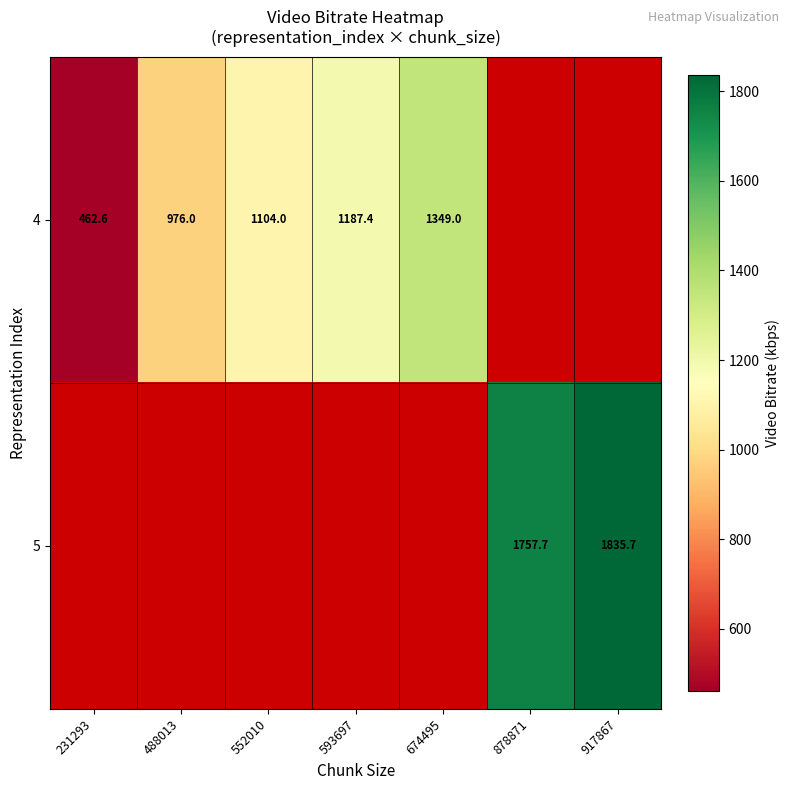

Is the value of 4 at 231293 greater than the value of 5 at 917867?

No